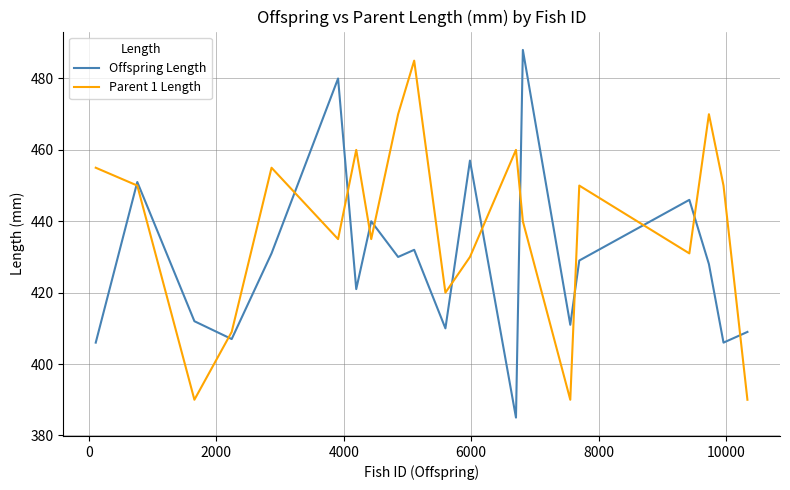

After their last crossing, which series has the higher values: Offspring Length or Parent 1 Length?

Offspring Length